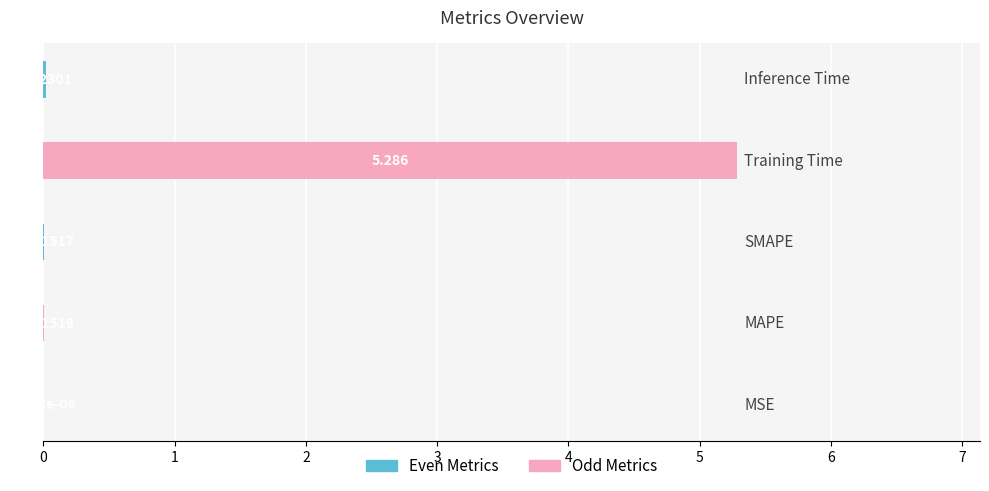

Count the number of data series in this chart.

1